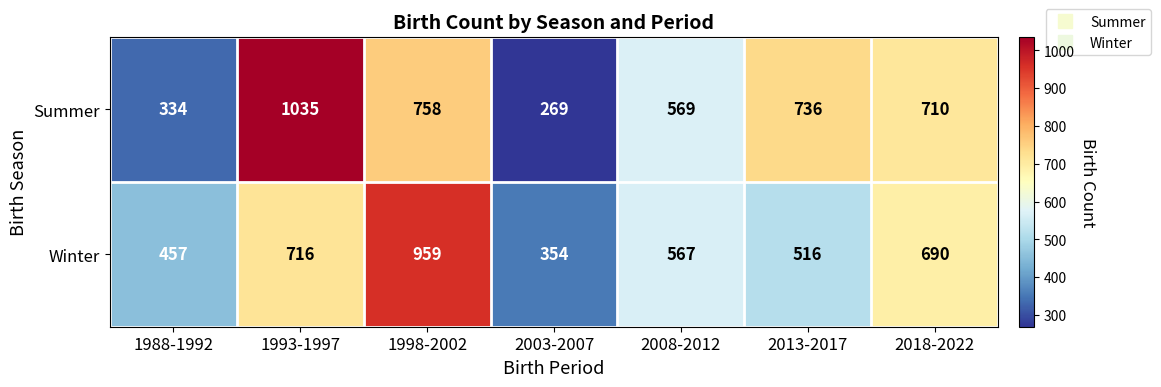

At which category is the sum across all series the highest?

1993-1997